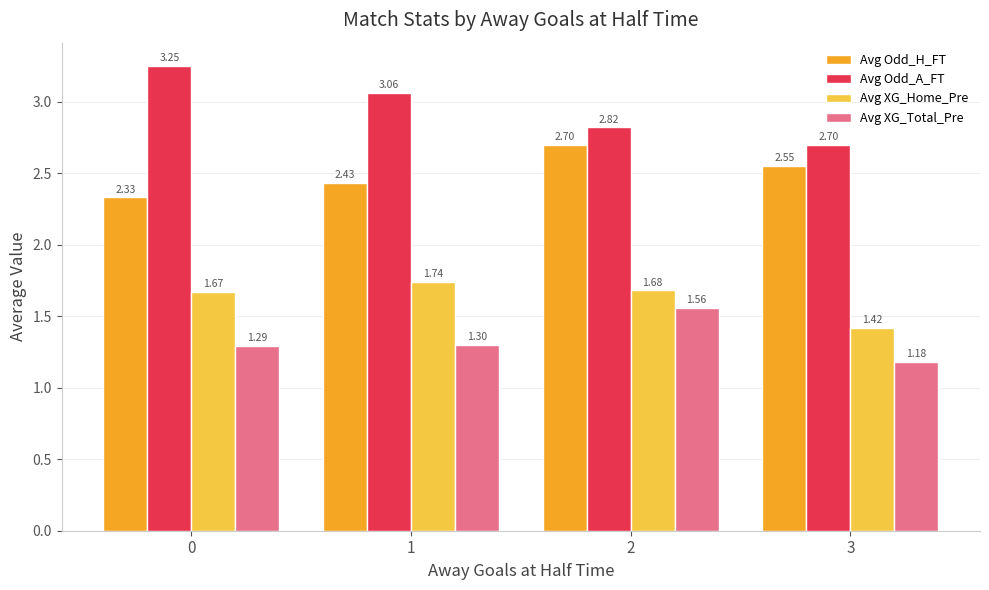

How many bars are there in each group?

4